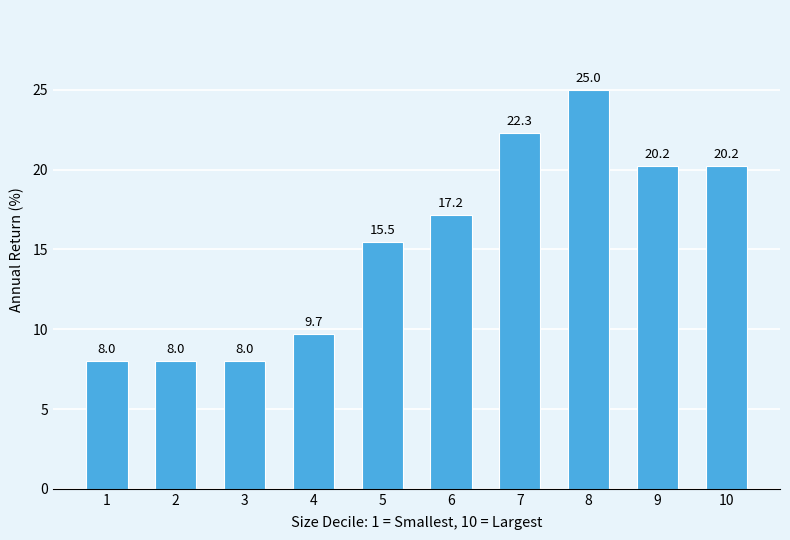

Are the bars grouped side by side (vs. stacked)?

No